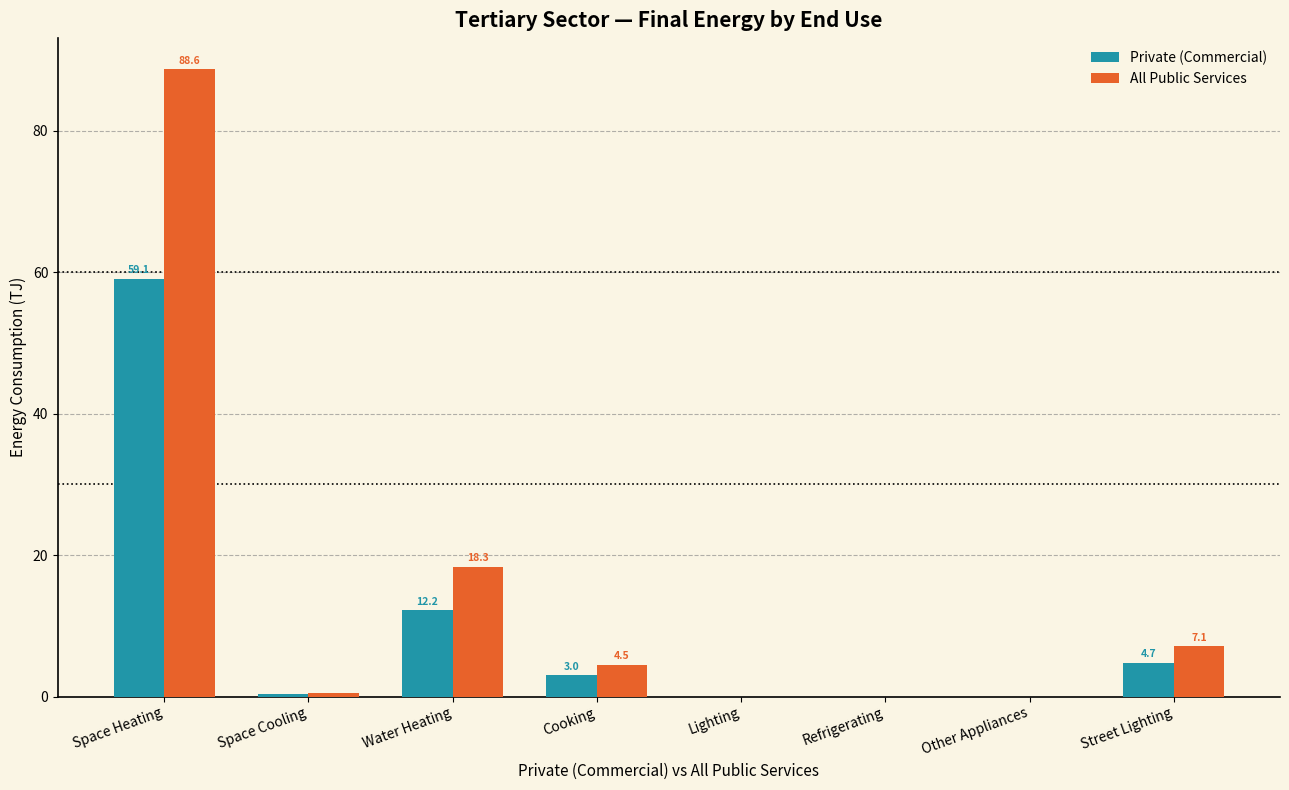

How many data points does each series have?

8